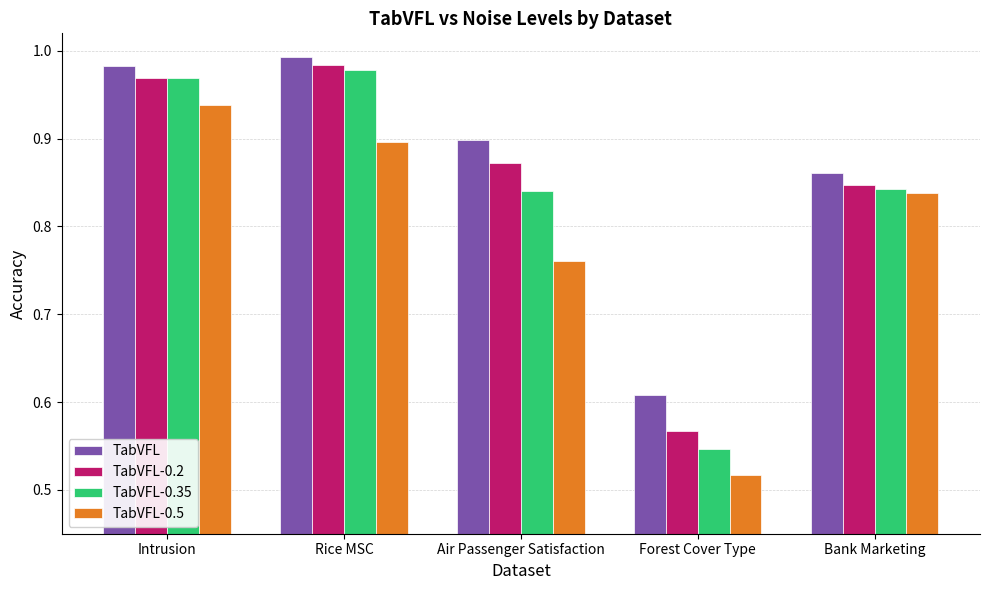

Rank the categories by TabVFL value from lowest to highest.

Forest Cover Type, Bank Marketing, Air Passenger Satisfaction, Intrusion, Rice MSC